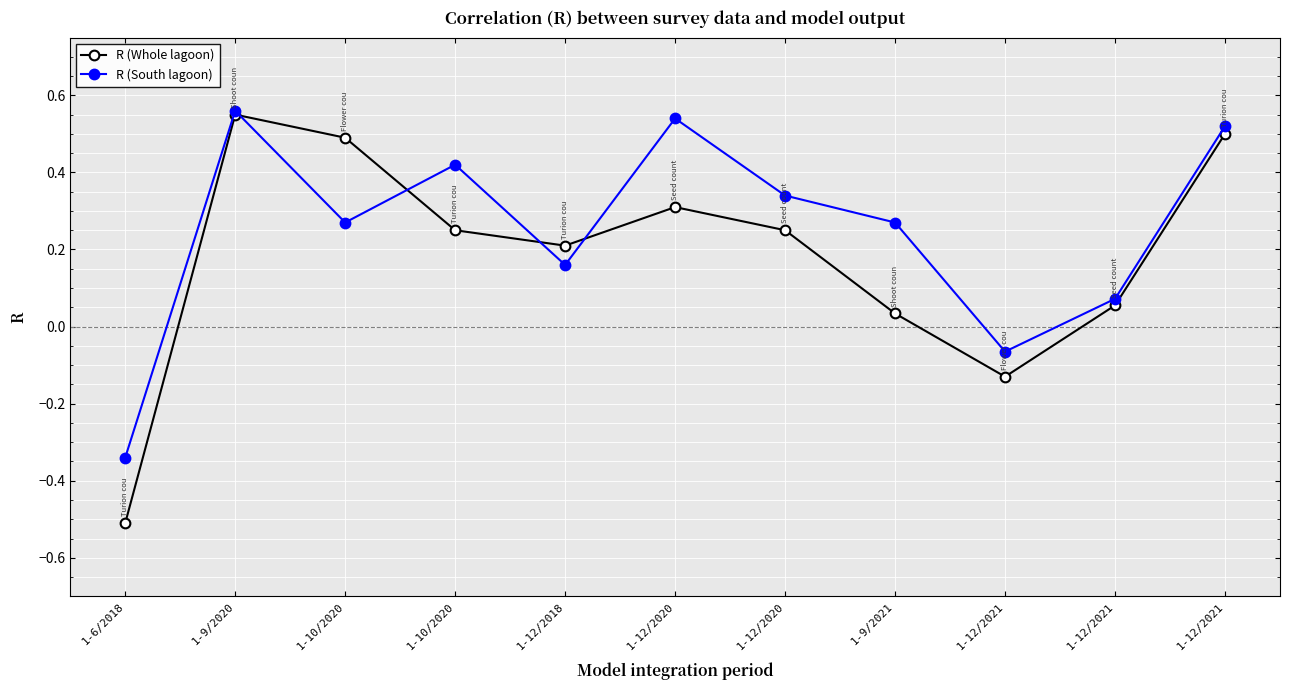

How many values in R (South lagoon) are below zero?

2